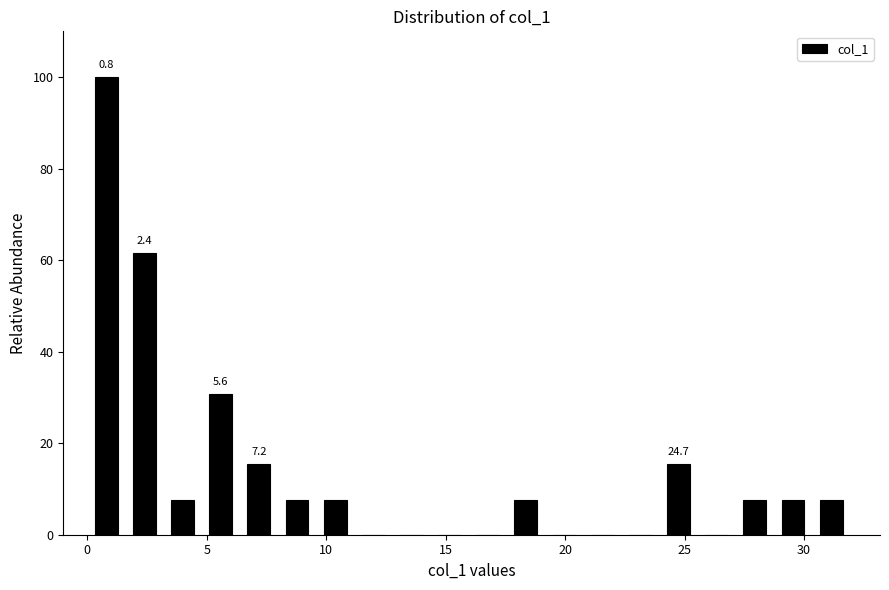

Around what value on the x-axis is the tallest bar? Give the approximate position of its centre, as read against the axis.

1.0